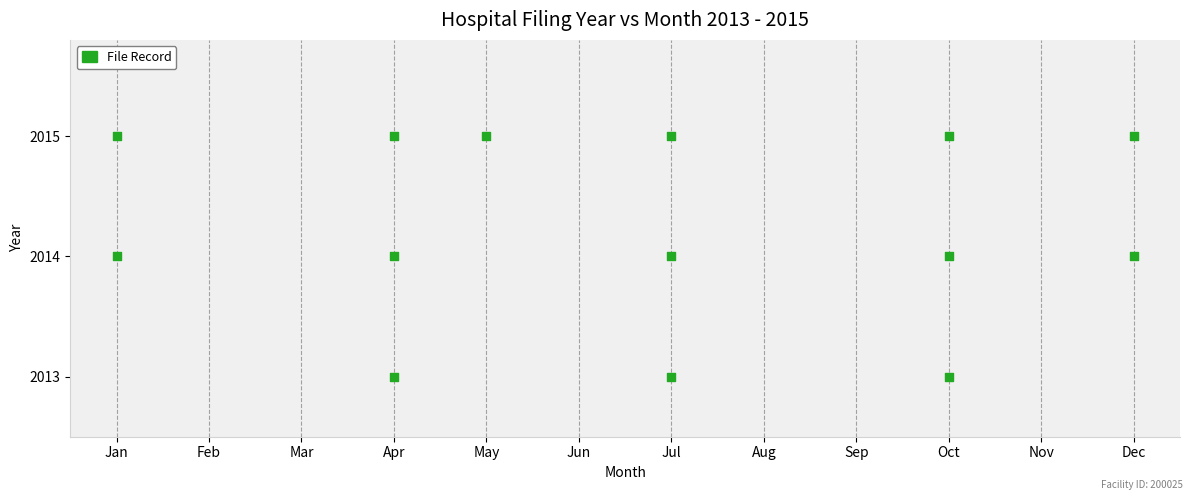

List the coordinates of all points as (X, Y) pairs, reading left to right.

(1, 2014)  (1, 2015)  (4, 2013)  (4, 2014)  (4, 2015)  (5, 2015)  (7, 2013)  (7, 2014)  (7, 2015)  (10, 2013)  (10, 2014)  (10, 2015)  (12, 2014)  (12, 2015)